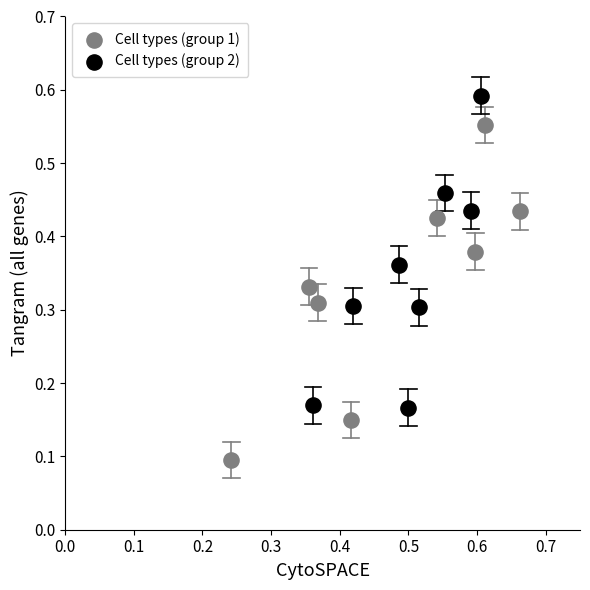

What are all the series names shown in the legend?

Cell types (group 1), Cell types (group 2)